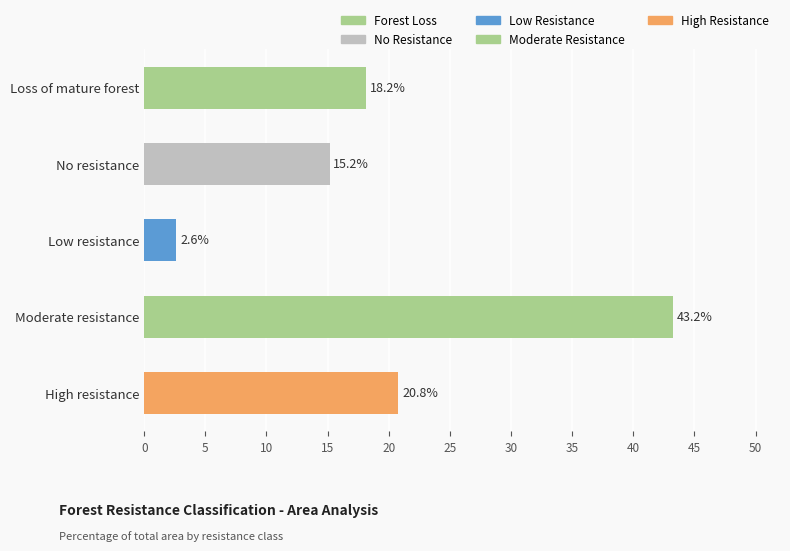

Reading bottom to top, what are all the values shown in this chart?

20.8	43.2	2.6	15.2	18.2